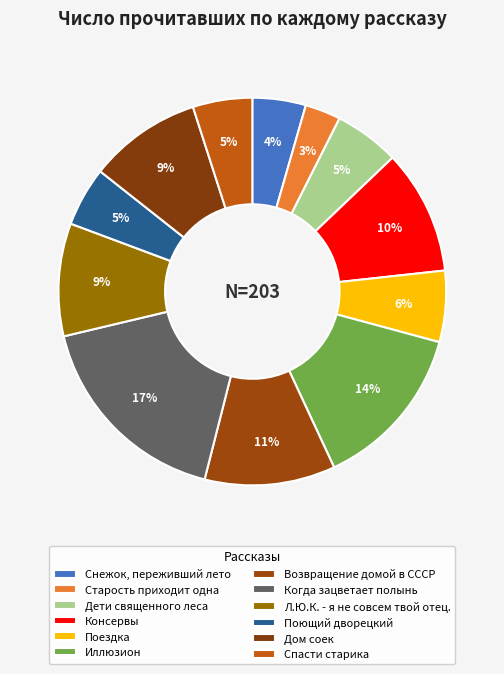

True or false: Дом соек accounts for 1% of the total.

False